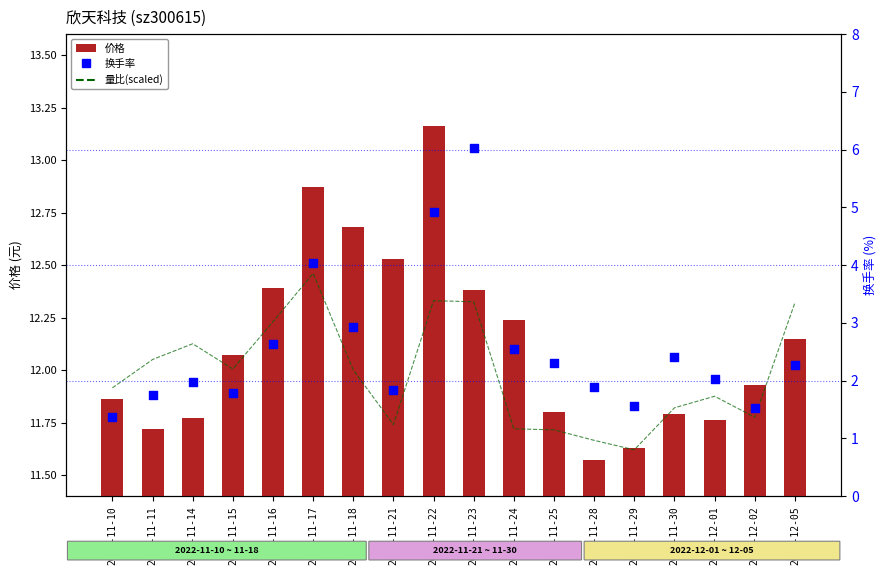

Which series has the widest spread of Y values?

换手率